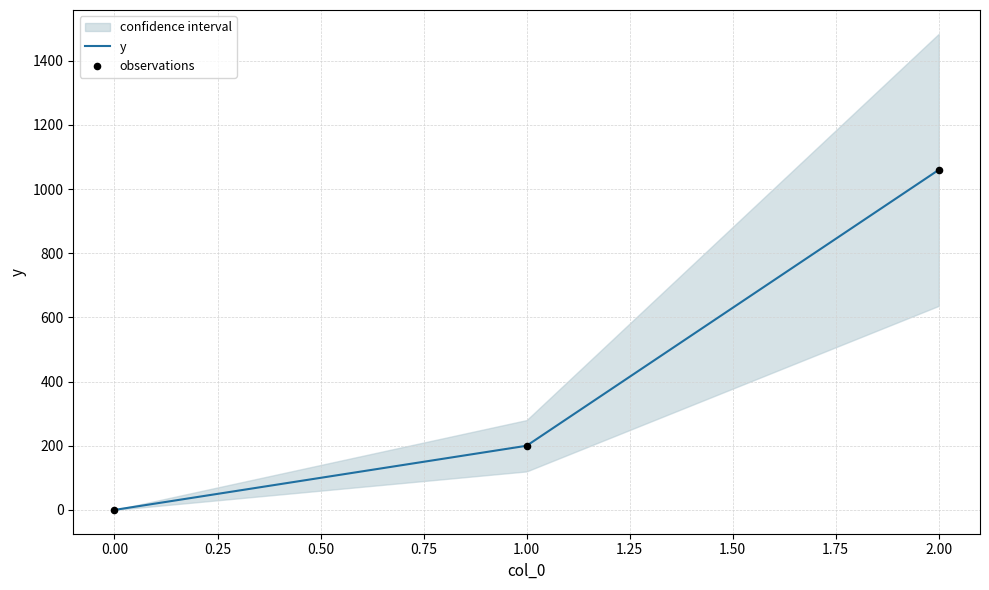

Which series reaches the minimum Y coordinate?

y